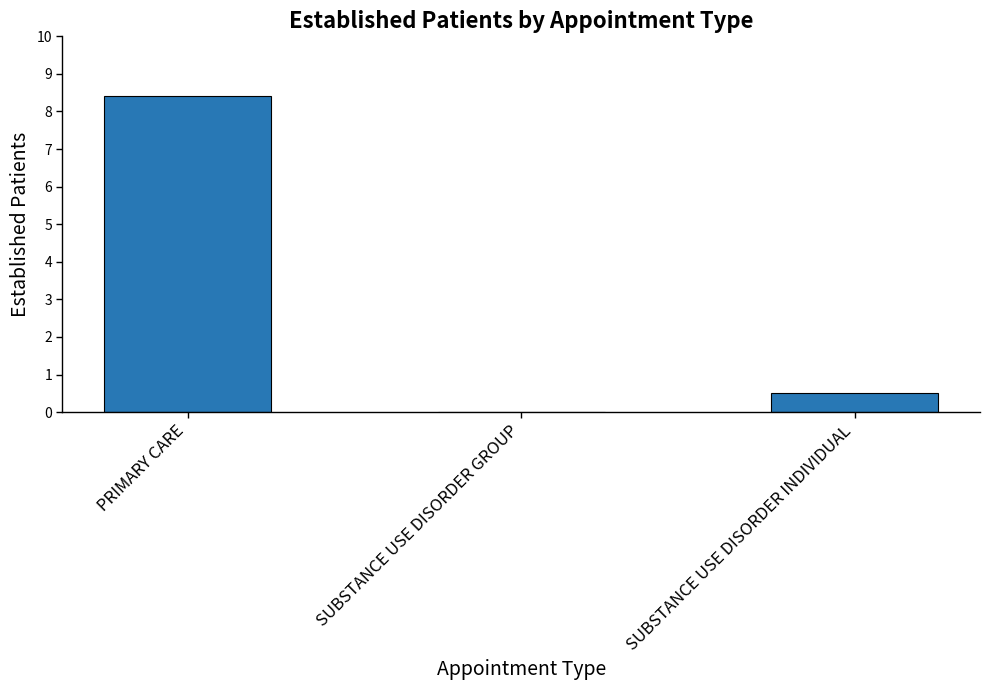

The chart shows a value of 8.4 at PRIMARY CARE. True or false?

True